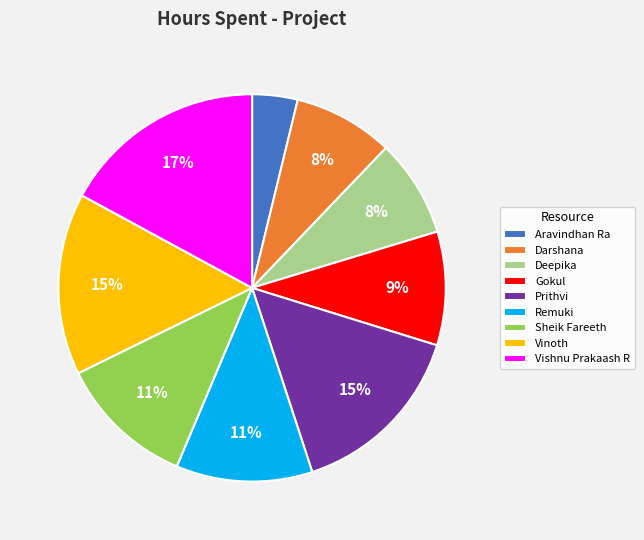

How many slices are in this pie chart?

9